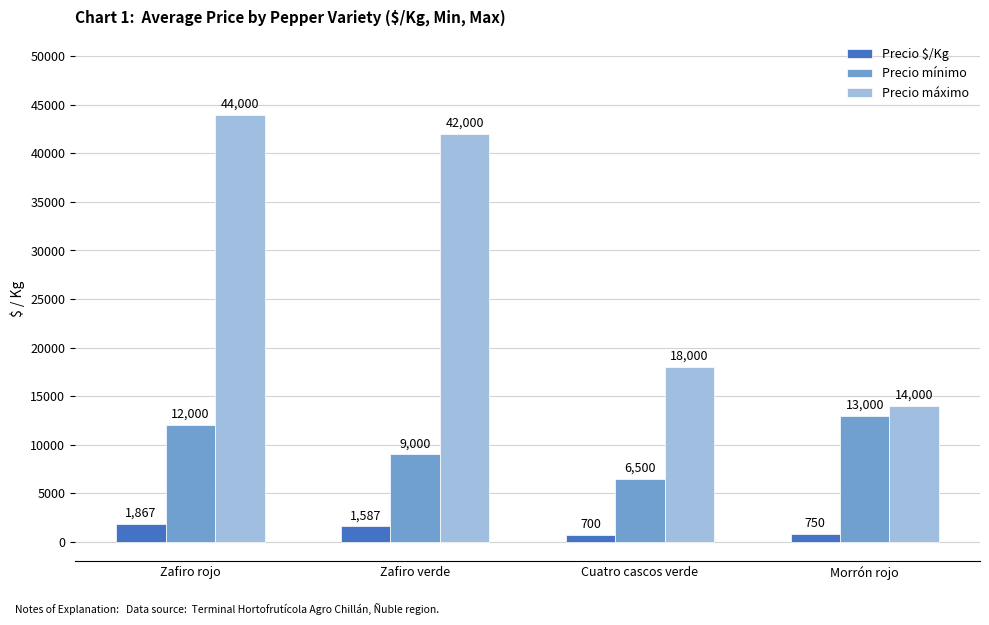

Reading right to left, what are all the values shown in this chart?

Precio $/Kg: 750	700	1587	1867
Precio mínimo: 13000	6500	9000	12000
Precio máximo: 14000	18000	42000	44000